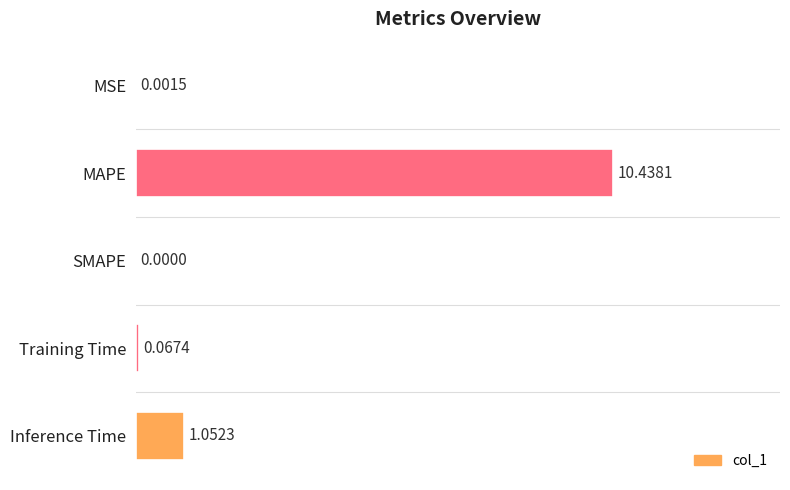

Which label corresponds to the largest value in the chart?

MAPE